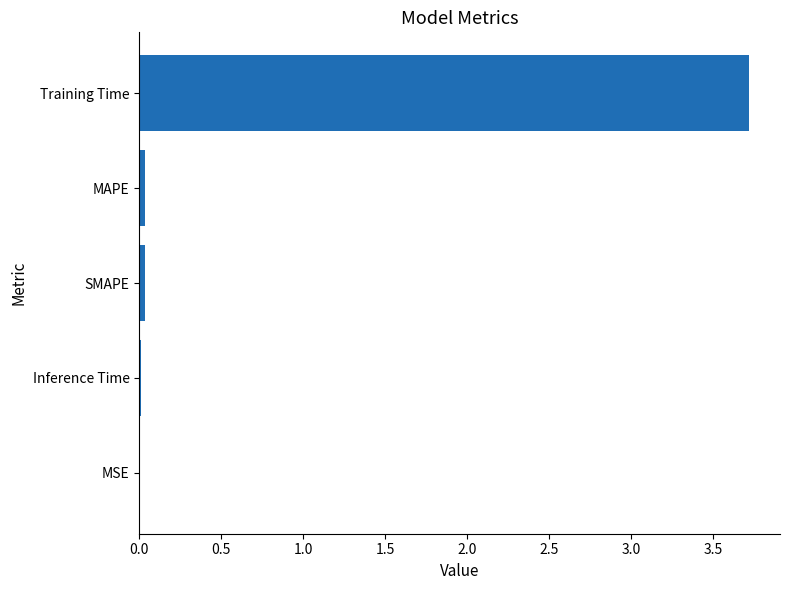

Is it true that the value at MAPE is 0.0?

True